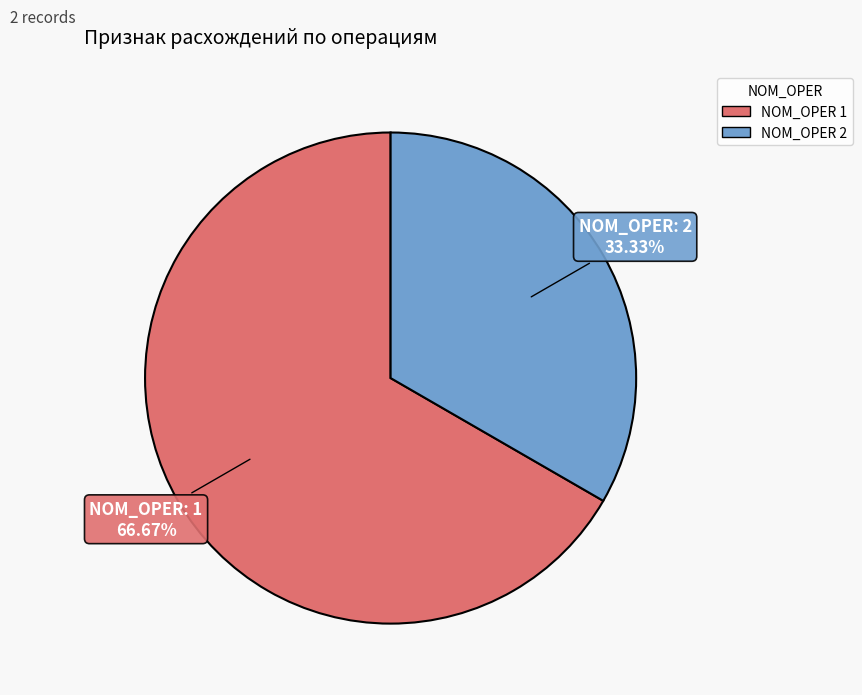

Is there any slice that represents more than half of the pie?

Yes